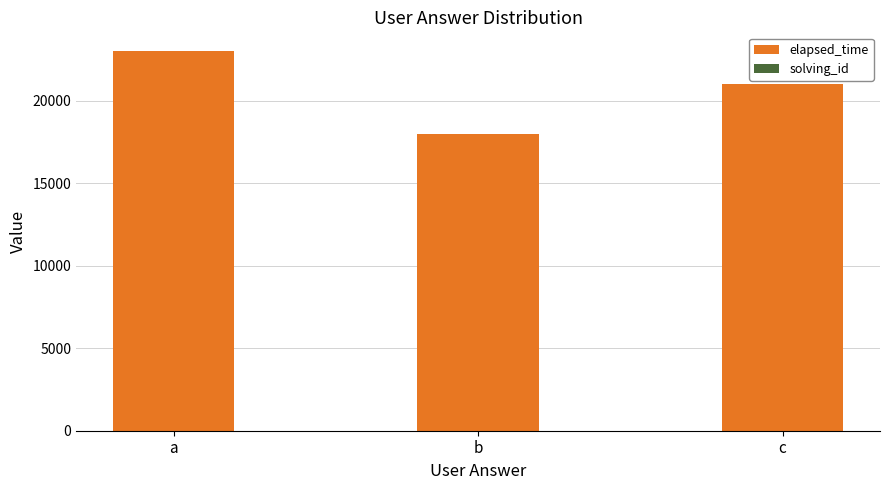

At which label does elapsed_time reach its peak?

a